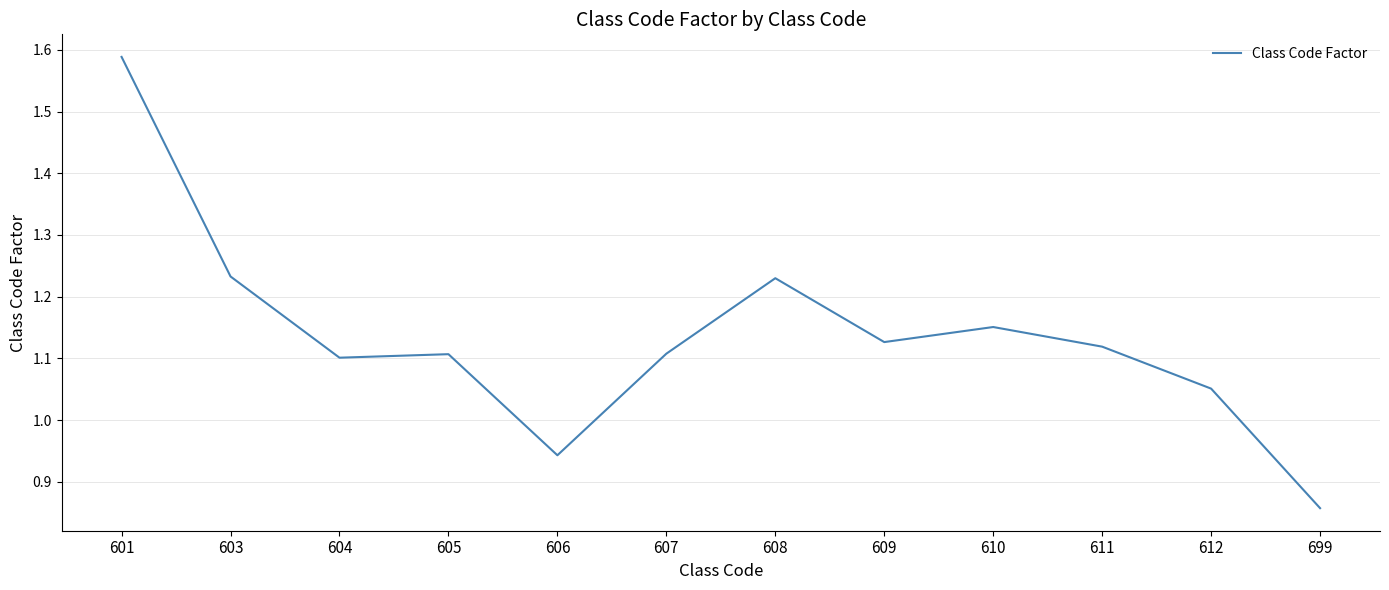

What is the difference between the maximum and second lowest values?

0.6